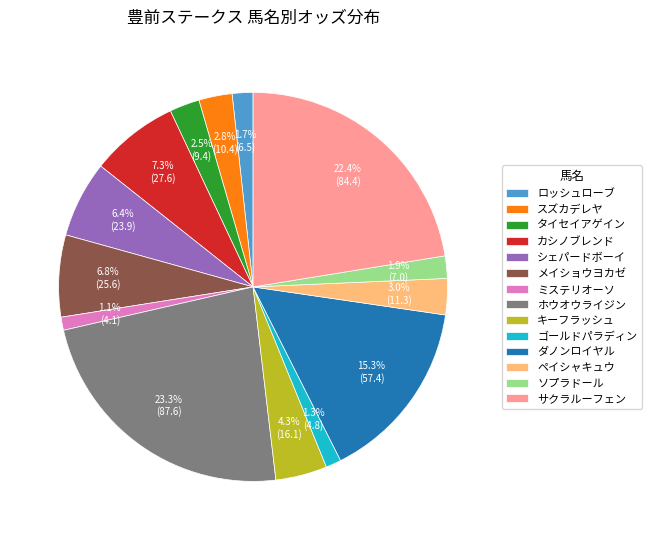

Is it true that サクラルーフェン is 29% of the pie?

False